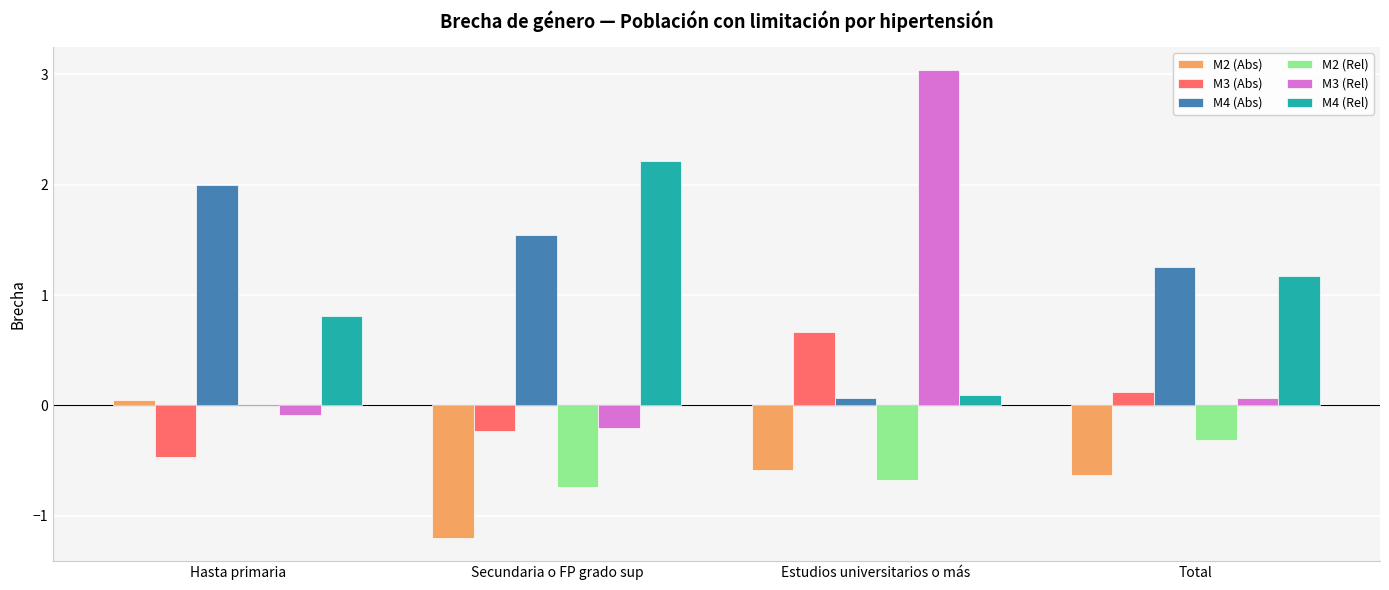

Where does the M3 (Abs) series first go above 0?

Estudios universitarios o más